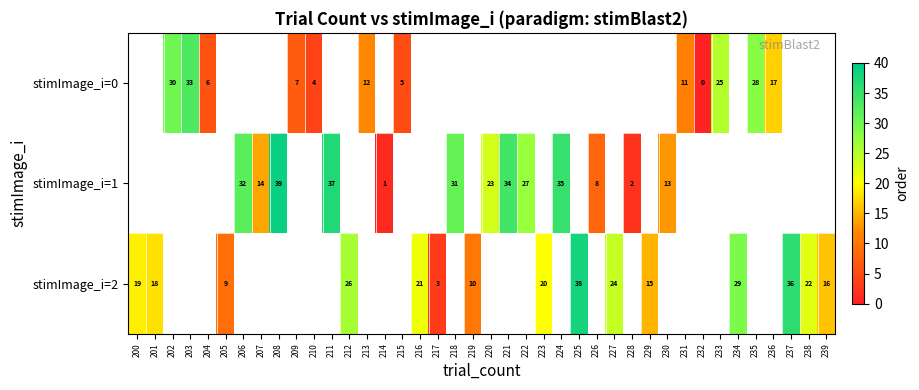

The stimImage_i=0 series shows 1 at 210. True or false?

False